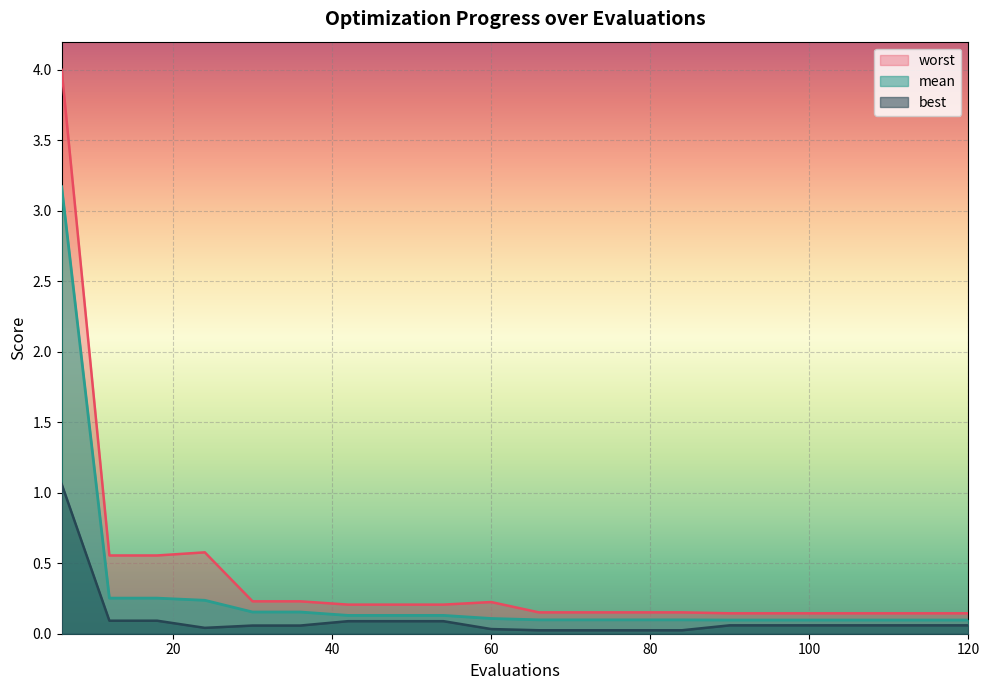

List the series in order of their overall mean, highest first.

worst, mean, best